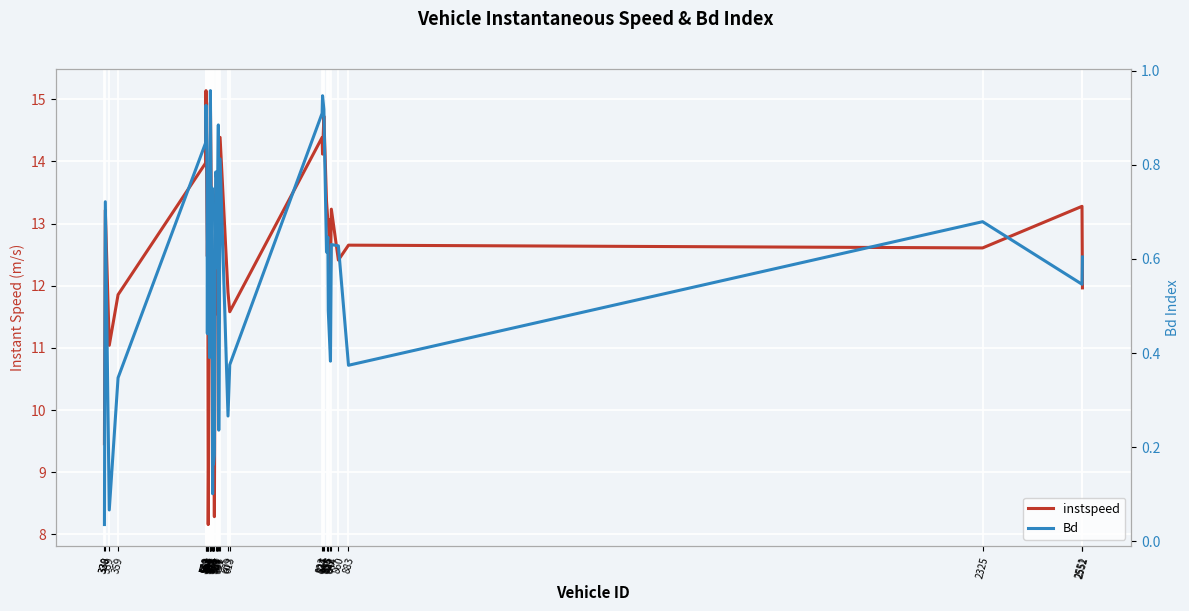

What are all the series names shown in the legend?

instspeed, Bd